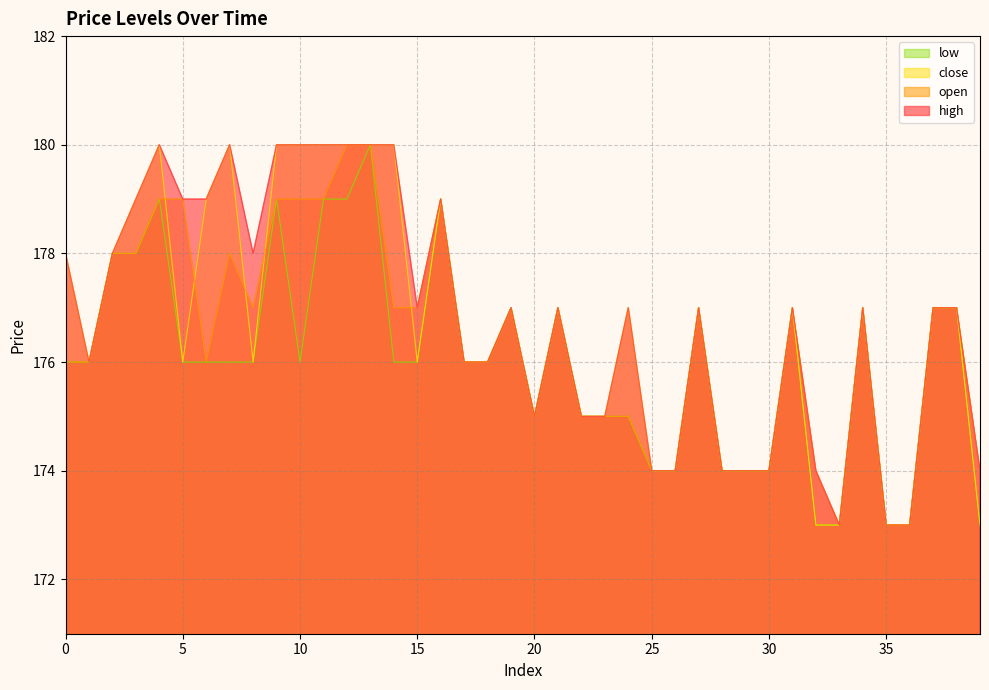

What is the value of the high point at the 16th from the left?

177